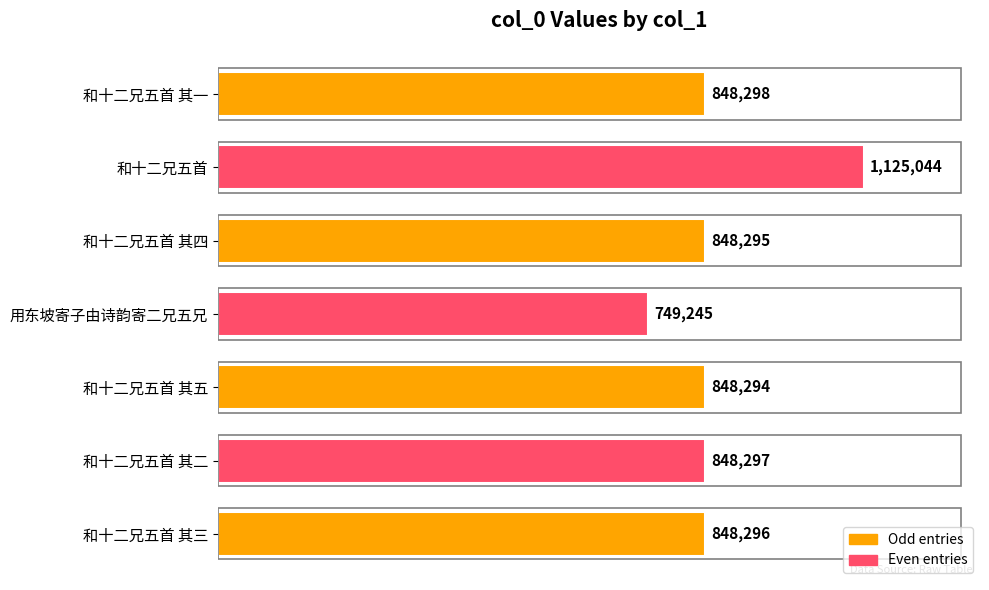

List the labels in order of value, largest first.

和十二兄五首, 和十二兄五首 其一, 和十二兄五首 其二, 和十二兄五首 其三, 和十二兄五首 其四, 和十二兄五首 其五, 用东坡寄子由诗韵寄二兄五兄